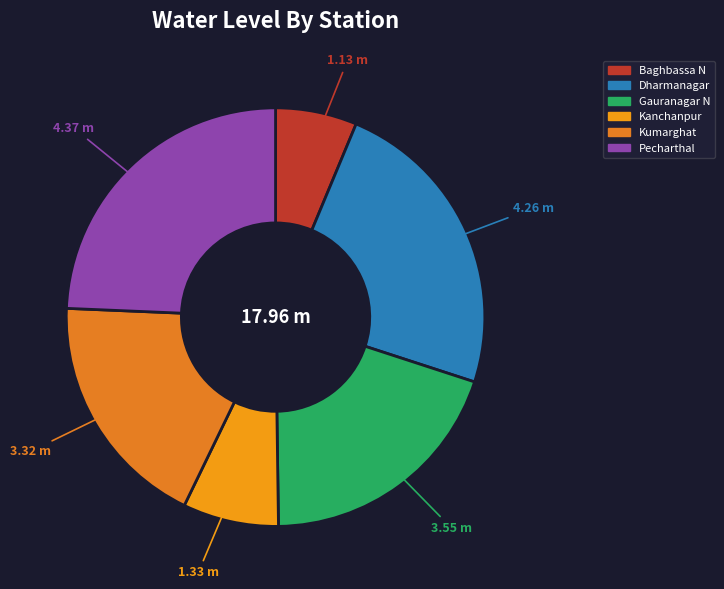

Does Gauranagar N represent more than half of the total?

No